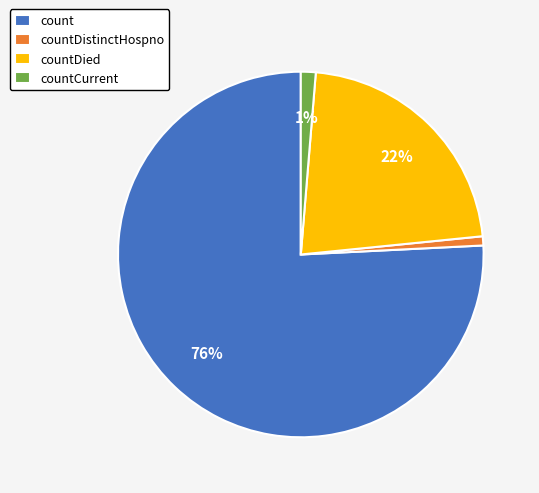

How many slices are in this pie chart?

4